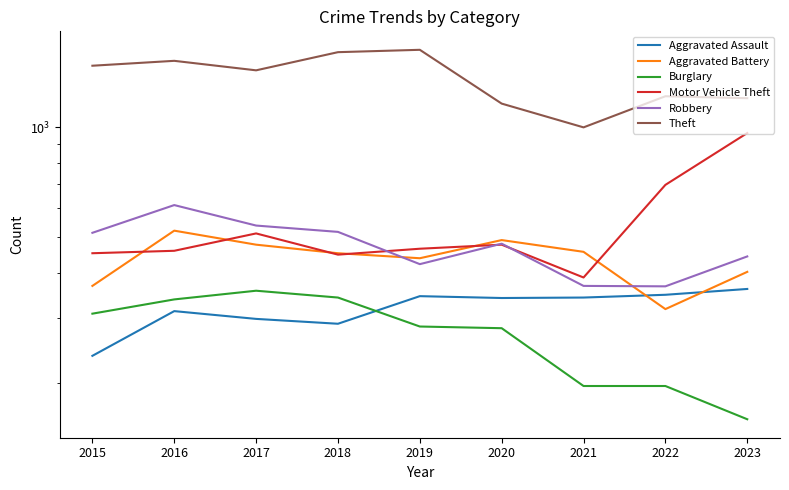

What is the difference between the highest and lowest values at 2020?

877